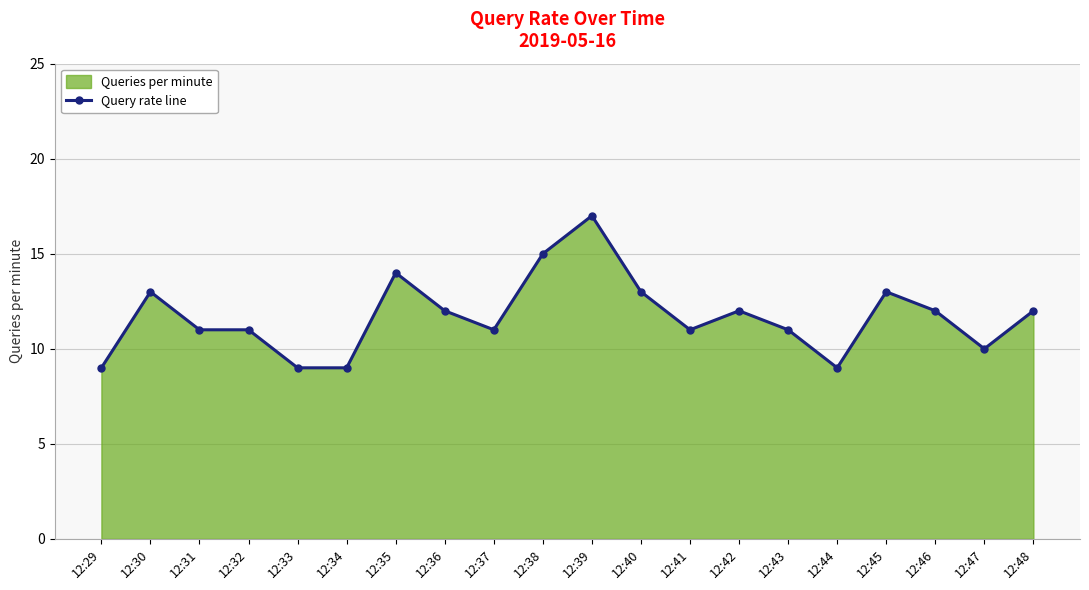

Where is the first local maximum?

12:30